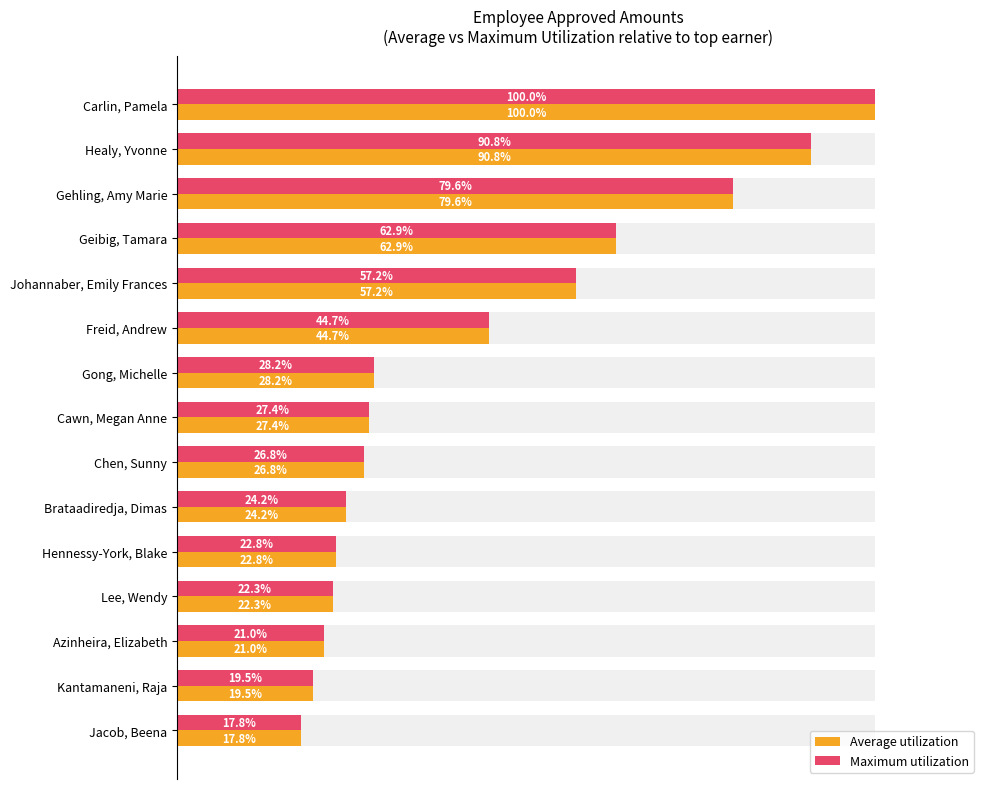

Reading left to right, list all the values displayed in this chart.

Average utilization: 100.0	90.8	79.6	62.9	57.2	44.7	28.2	27.4	26.8	24.2	22.8	22.3	21.0	19.5	17.8
Maximum utilization: 100.0	90.8	79.6	62.9	57.2	44.7	28.2	27.4	26.8	24.2	22.8	22.3	21.0	19.5	17.8